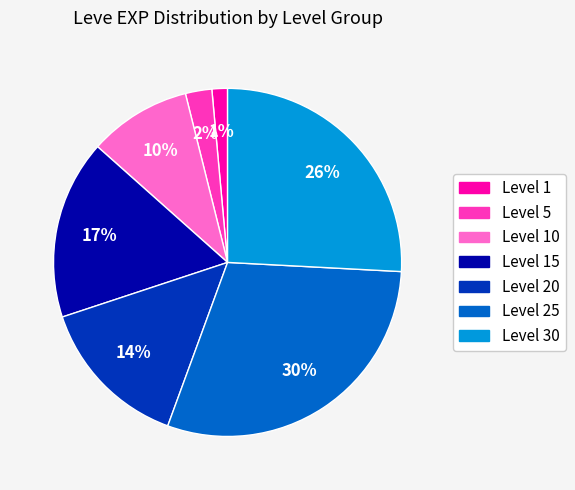

To the nearest percent, what is the average slice percentage?

14%